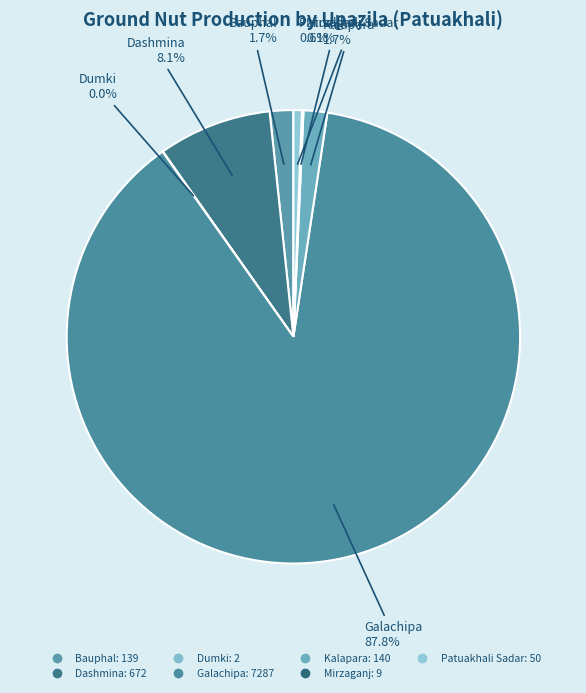

Which has a higher value, Dashmina or Patuakhali Sadar?

Dashmina